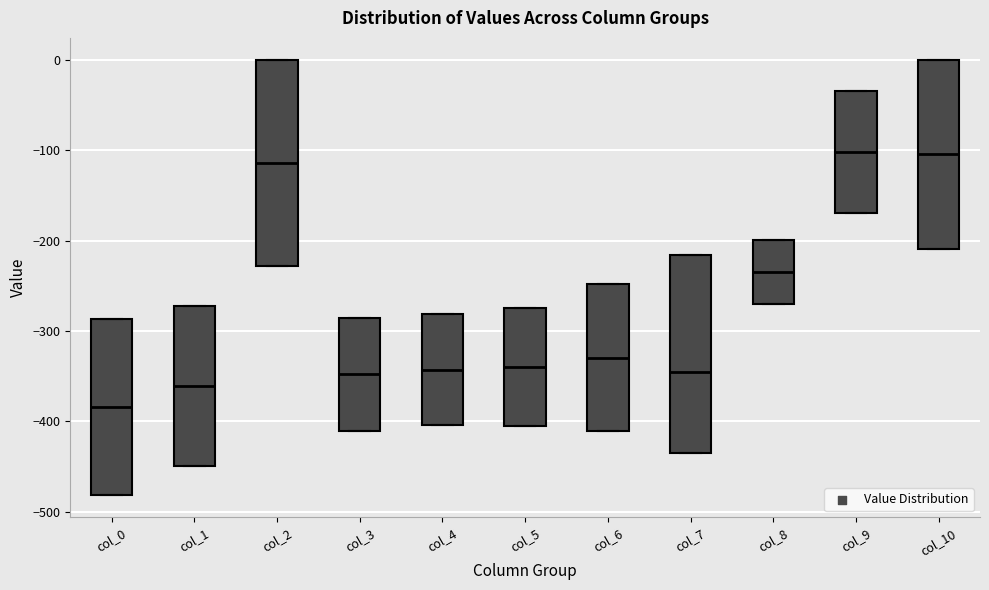

Reading left to right, read every box against the y-axis: the position of its median line, the range the box covers, and the ends of its whiskers. The values are not printed on the chart, so give them approximately, as read against the axis.

col_0: median -380, box -480 to -290, whiskers -480 to -290
col_1: median -360, box -450 to -270, whiskers -450 to -270
col_2: median -110, box -230 to 0, whiskers -230 to 0
col_3: median -350, box -410 to -290, whiskers -410 to -290
col_4: median -340, box -400 to -280, whiskers -400 to -280
col_5: median -340, box -400 to -270, whiskers -400 to -270
col_6: median -330, box -410 to -250, whiskers -410 to -250
col_7: median -350, box -440 to -220, whiskers -440 to -220
col_8: median -230, box -270 to -200, whiskers -270 to -200
col_9: median -100, box -170 to -40, whiskers -170 to -40
col_10: median -100, box -210 to 0, whiskers -210 to 0